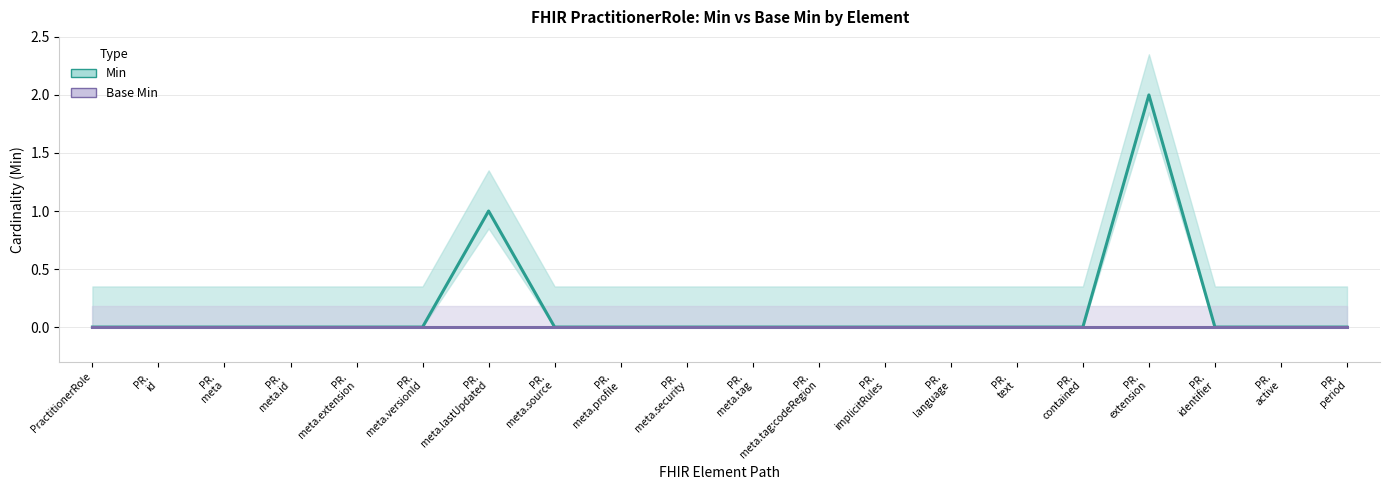

How many series are shown in this chart?

2